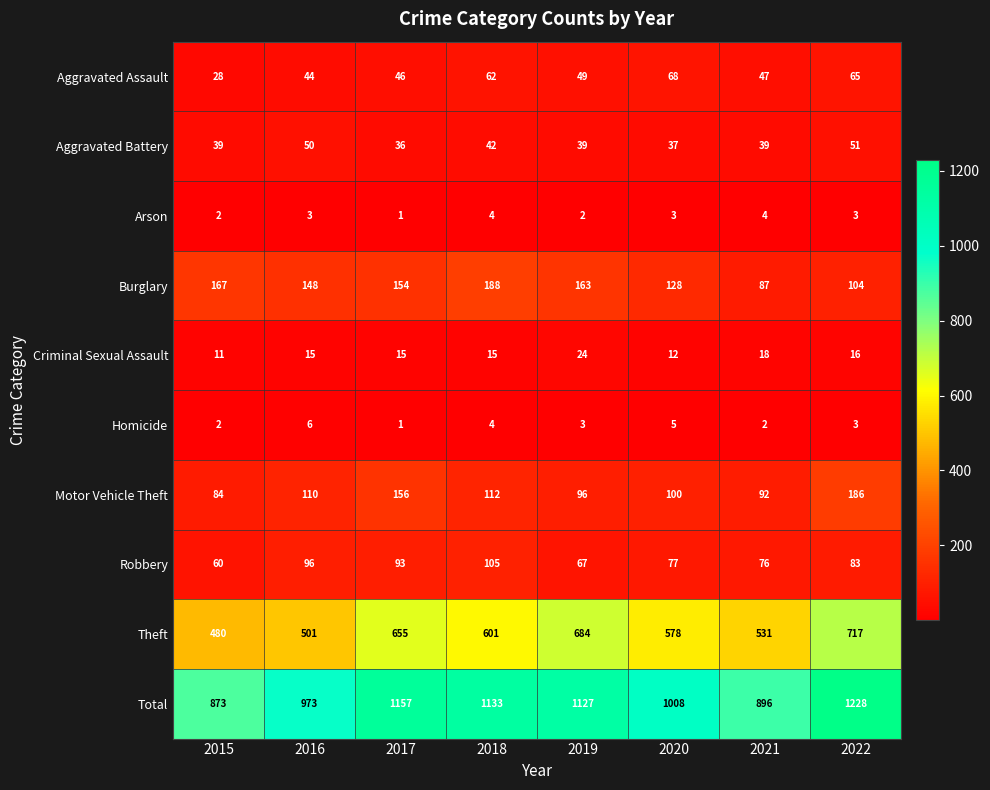

List the series in order of their peak value, lowest first.

Arson, Homicide, Criminal Sexual Assault, Aggravated Battery, Aggravated Assault, Robbery, Motor Vehicle Theft, Burglary, Theft, Total